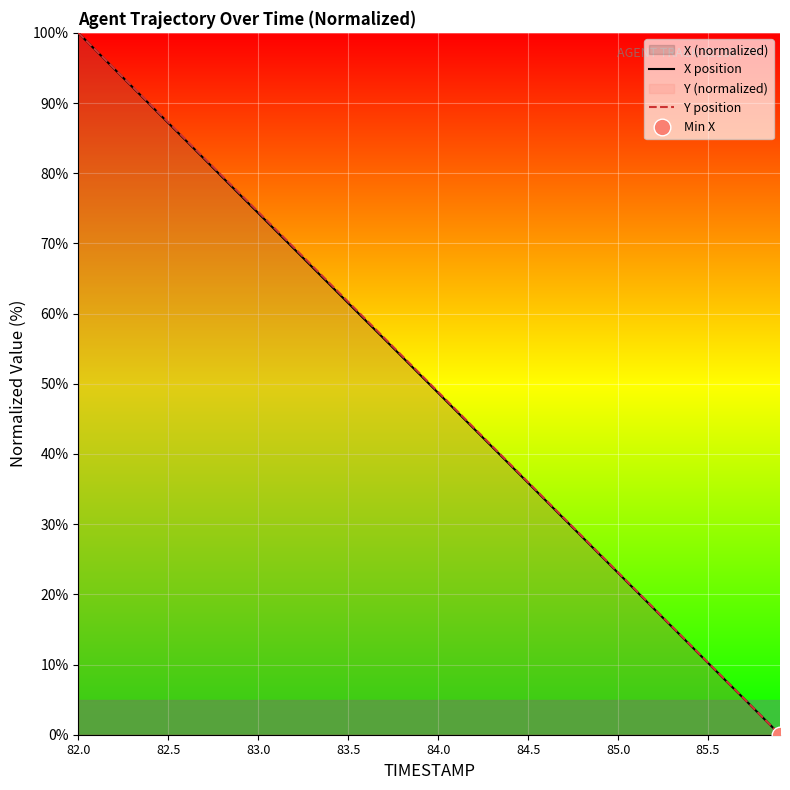

Is it true that X position equals 41.3 at 85.0?

False